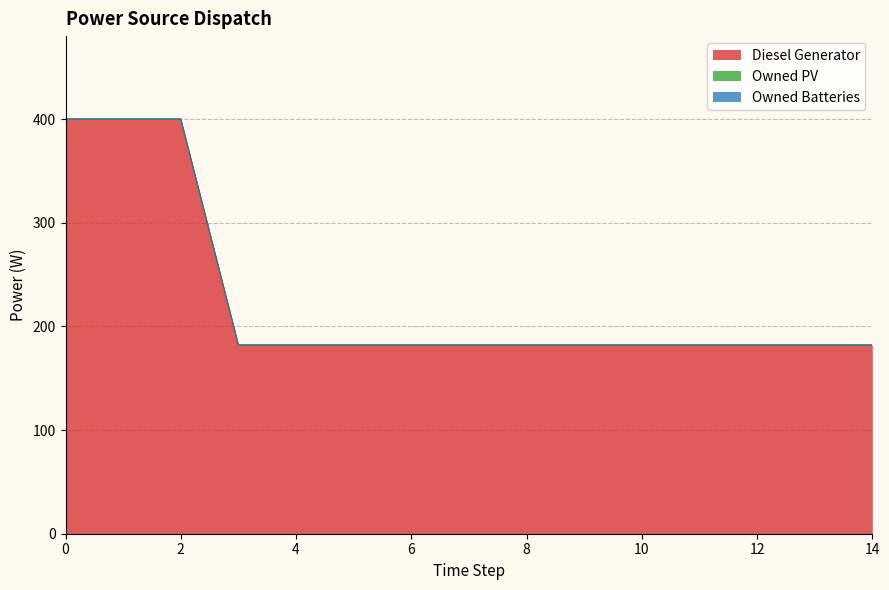

True or false: Diesel Generator and Owned PV intersect in this chart.

False